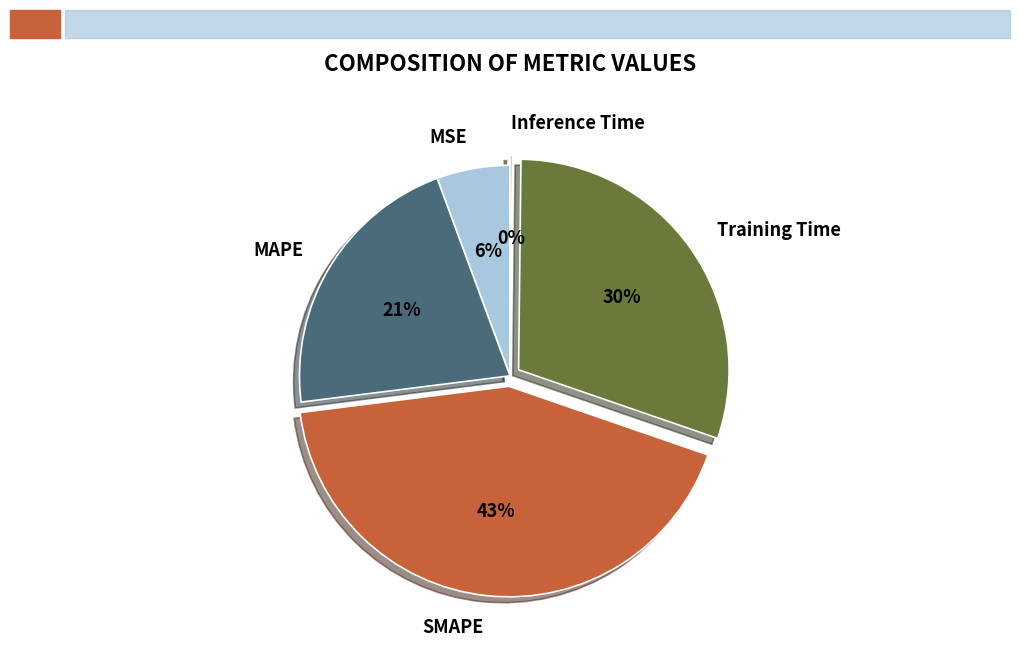

Which category has the biggest portion of the pie?

SMAPE